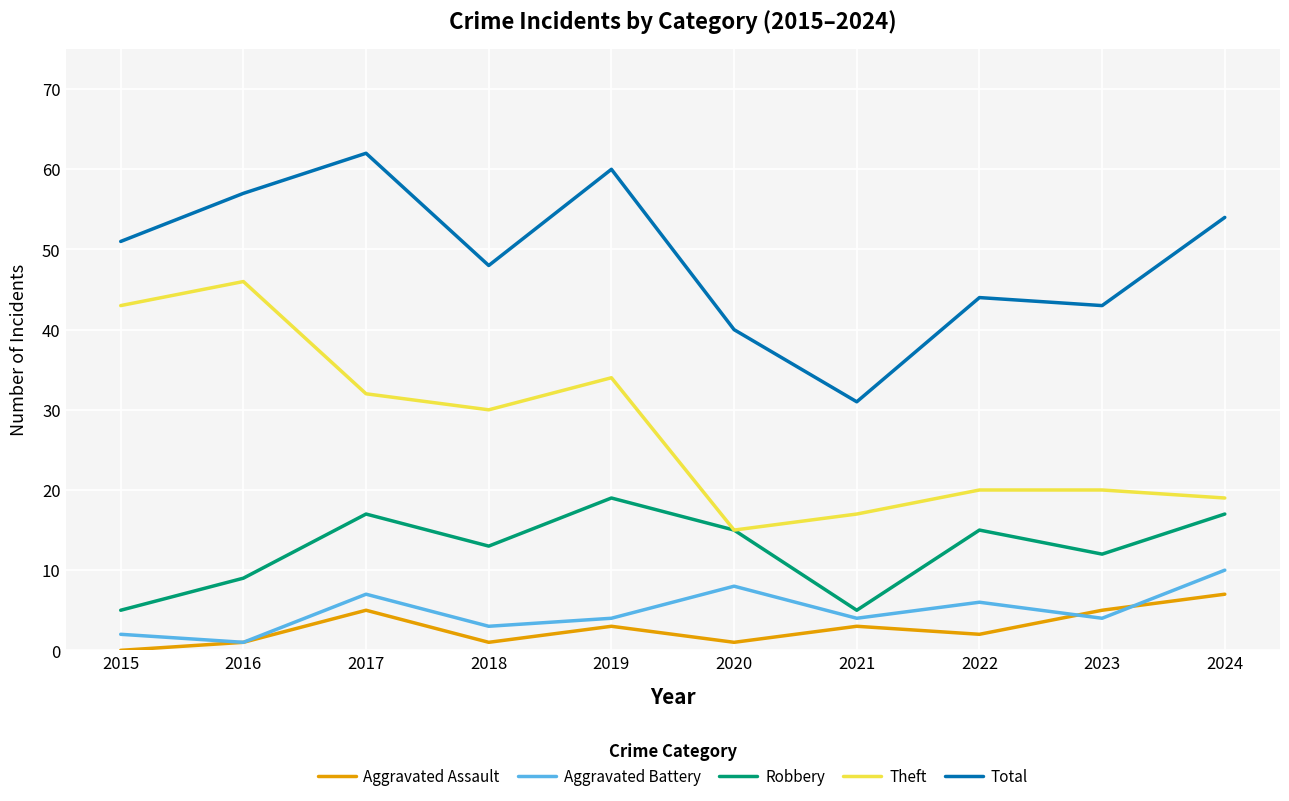

True or false: Total and Robbery cross at least once.

False